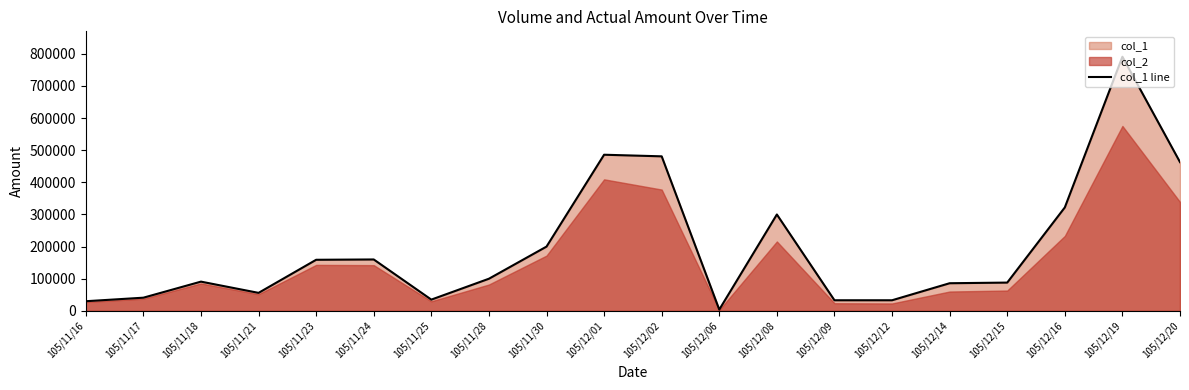

Rank the categories by value from highest to lowest.

105/12/19, 105/12/01, 105/12/02, 105/12/20, 105/12/16, 105/12/08, 105/11/30, 105/11/24, 105/11/23, 105/11/28, 105/11/18, 105/12/15, 105/12/14, 105/11/21, 105/11/17, 105/11/25, 105/12/09, 105/12/12, 105/11/16, 105/12/06